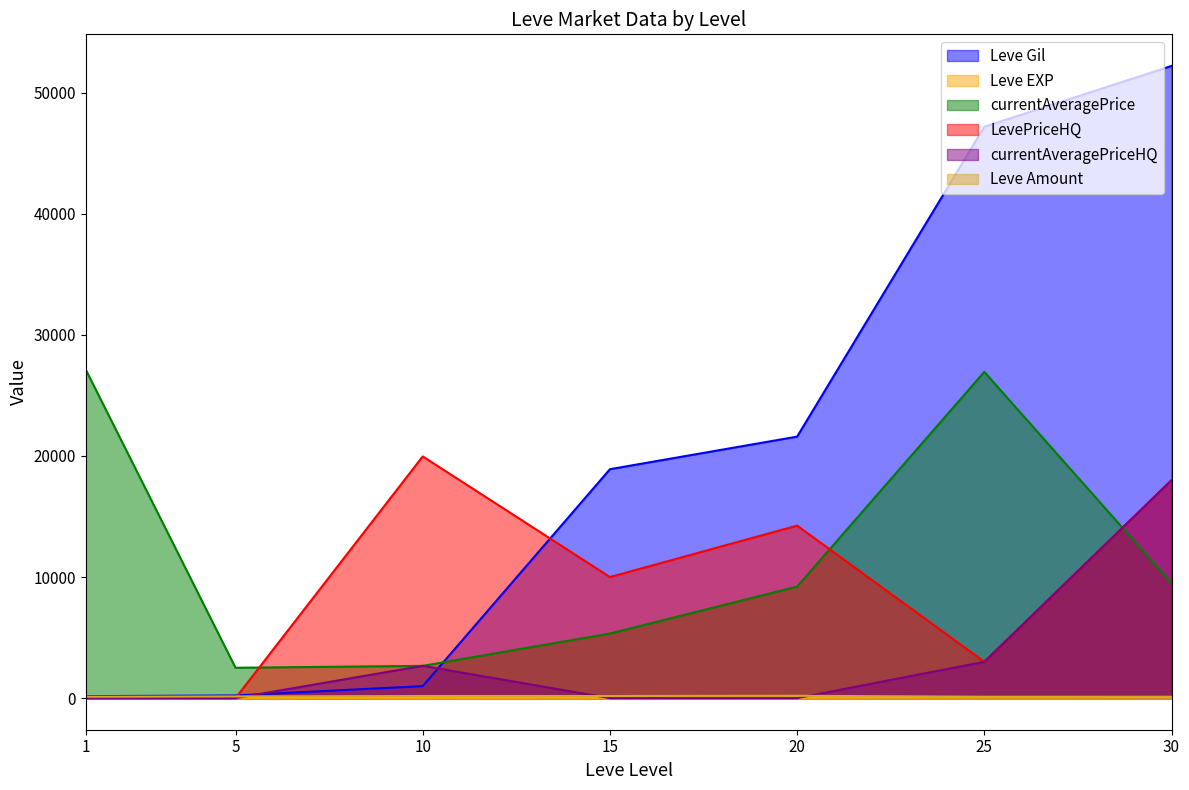

Which series changed the most between 15 and 25?

Leve Gil